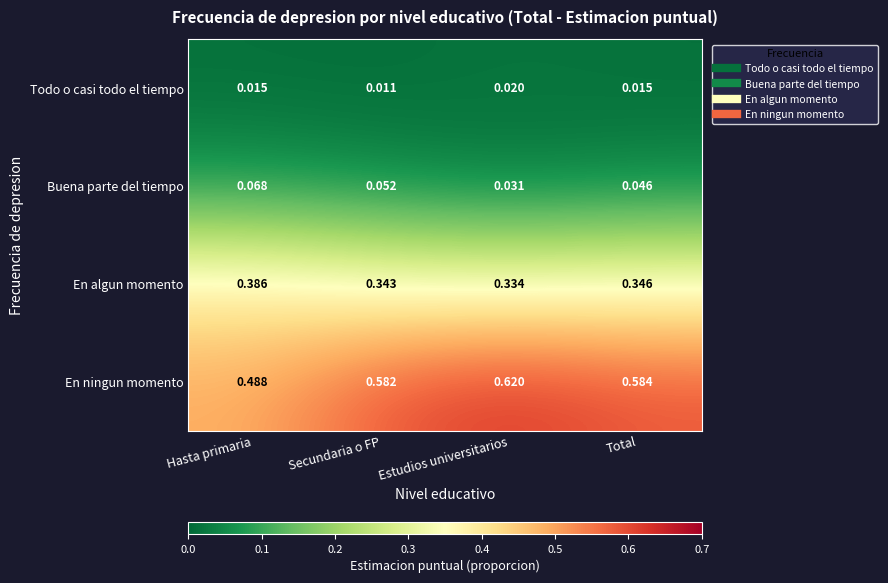

Which series changed the most between Secundaria o FP and Total?

Buena parte del tiempo